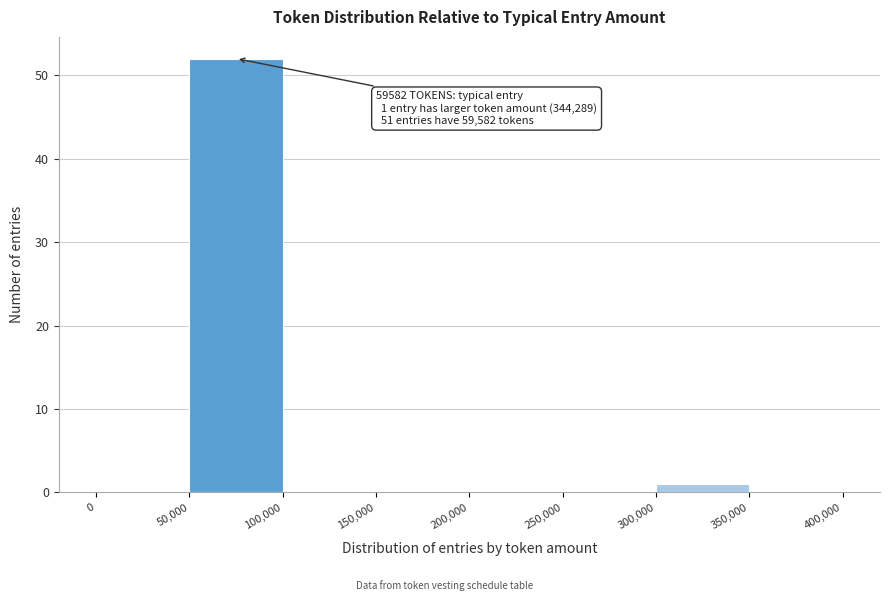

Over which range of the x-axis is the bar tallest?

50,000 to 100,000